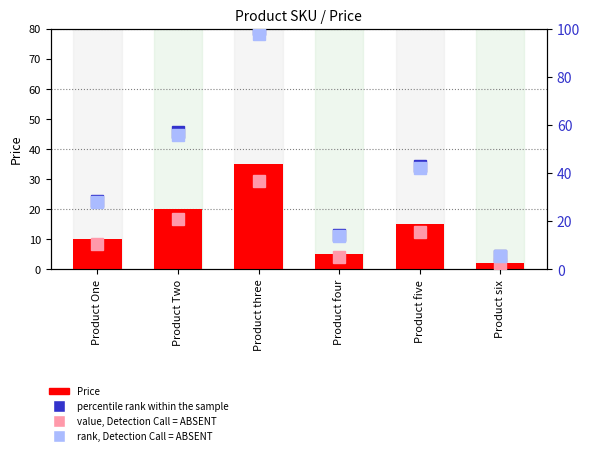

What position from the right is Product six?

1